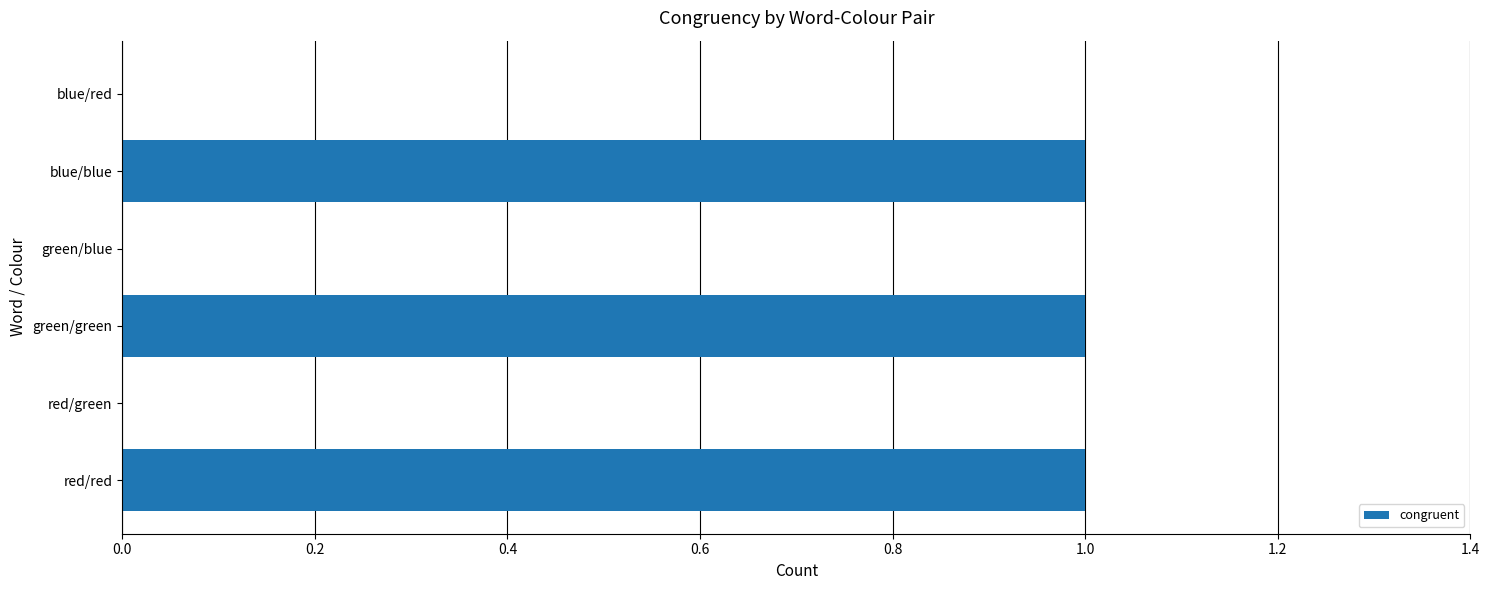

How many data points does each series have?

6